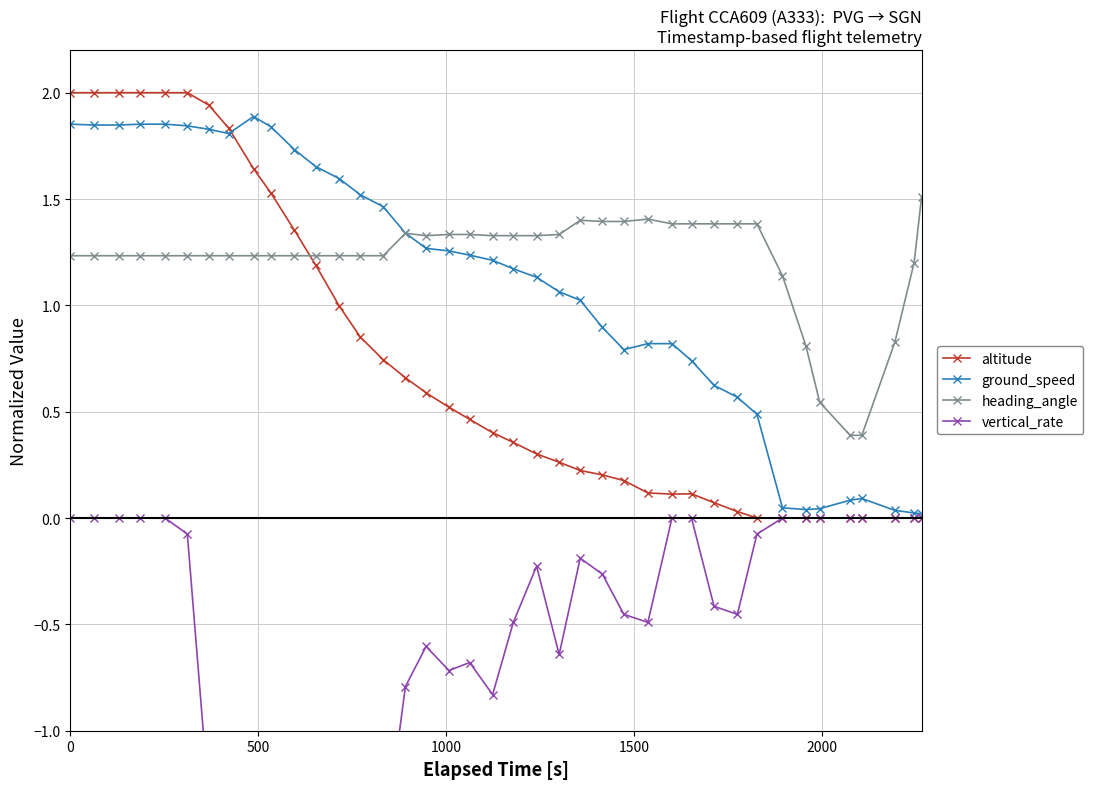

True or false: heading_angle has more than 0 points higher than both neighbors.

True